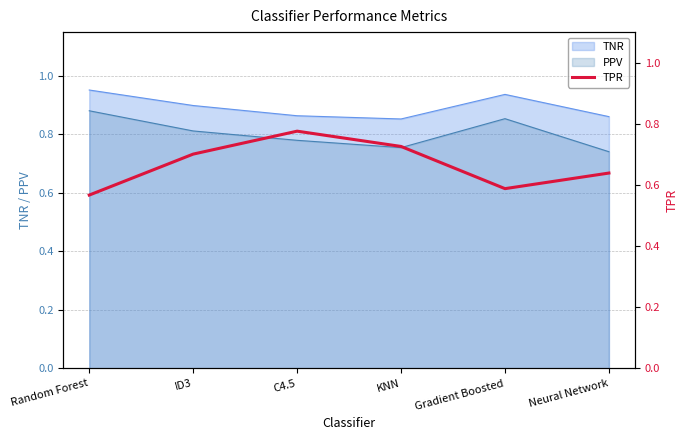

How many interior local peaks (higher than both neighbors) does the data have?

1